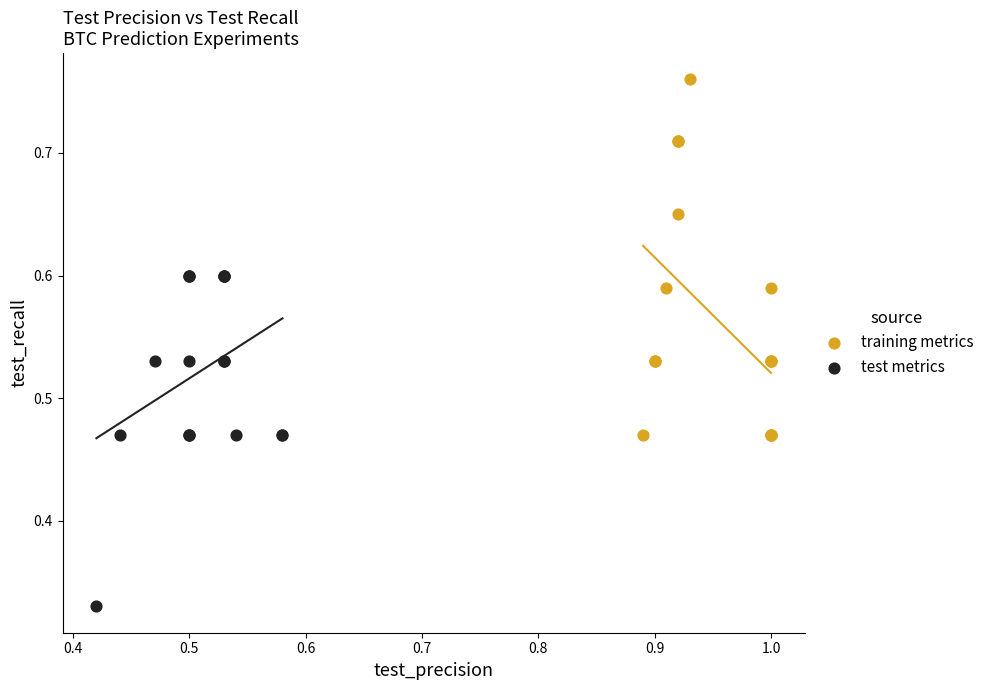

Which series reaches the minimum Y coordinate?

test metrics